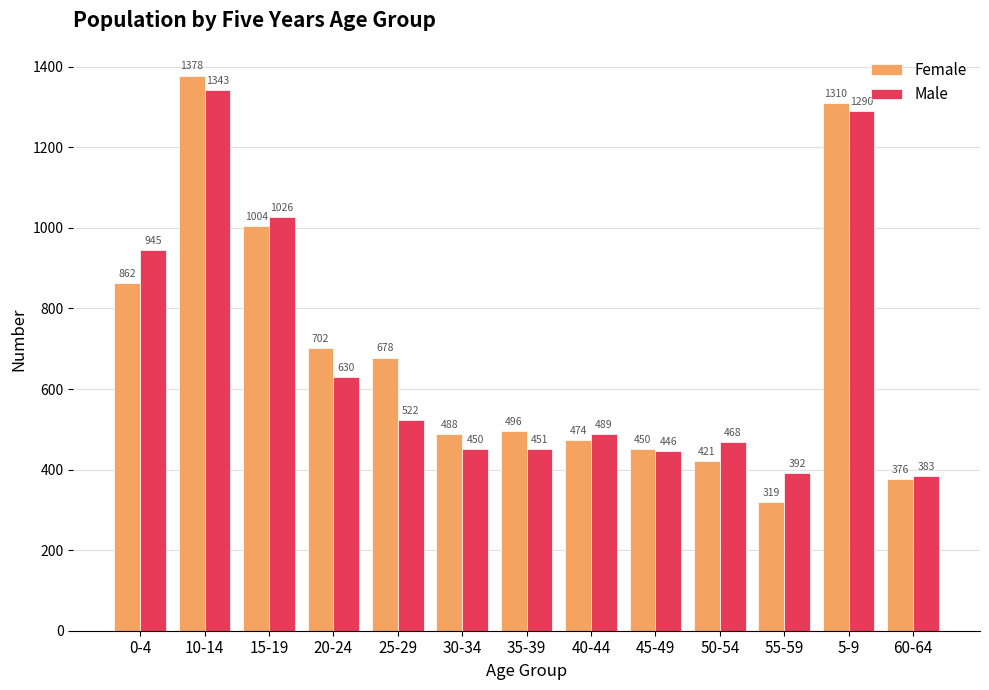

What is the maximum value for Female?

1378